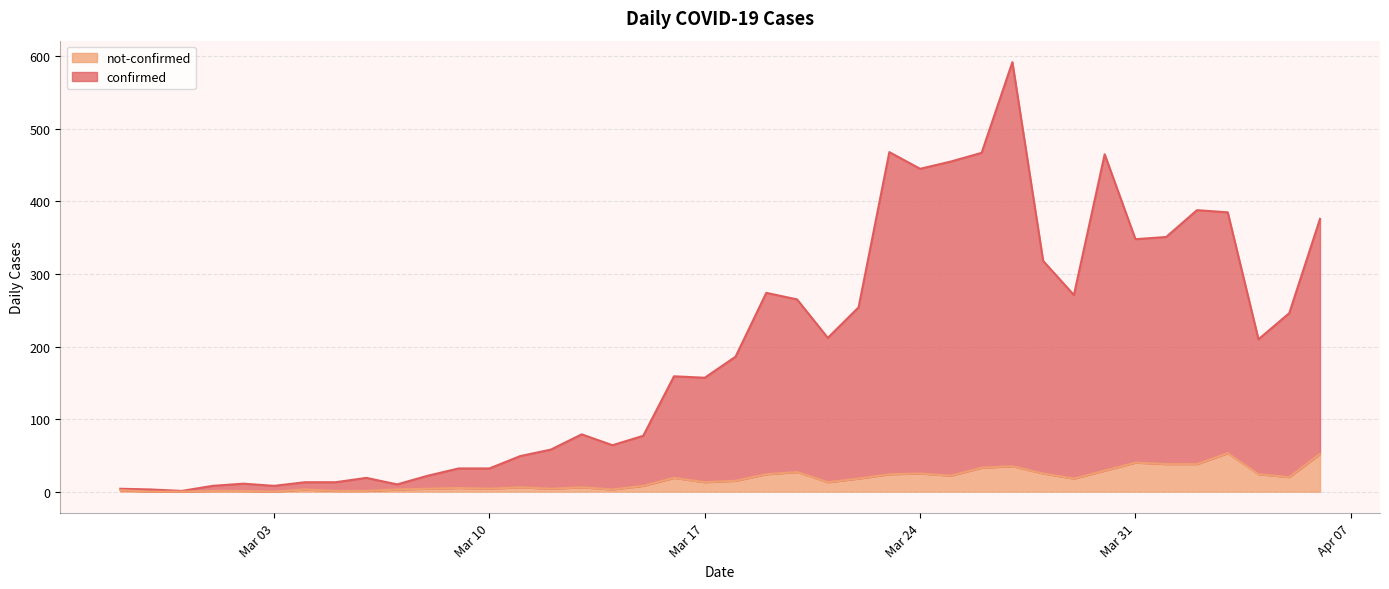

Does the chart display data point markers on the line(s)?

No